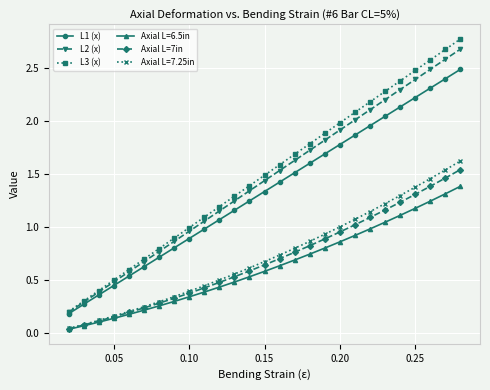

What is the highest value of the L2 (x) series?

2.7